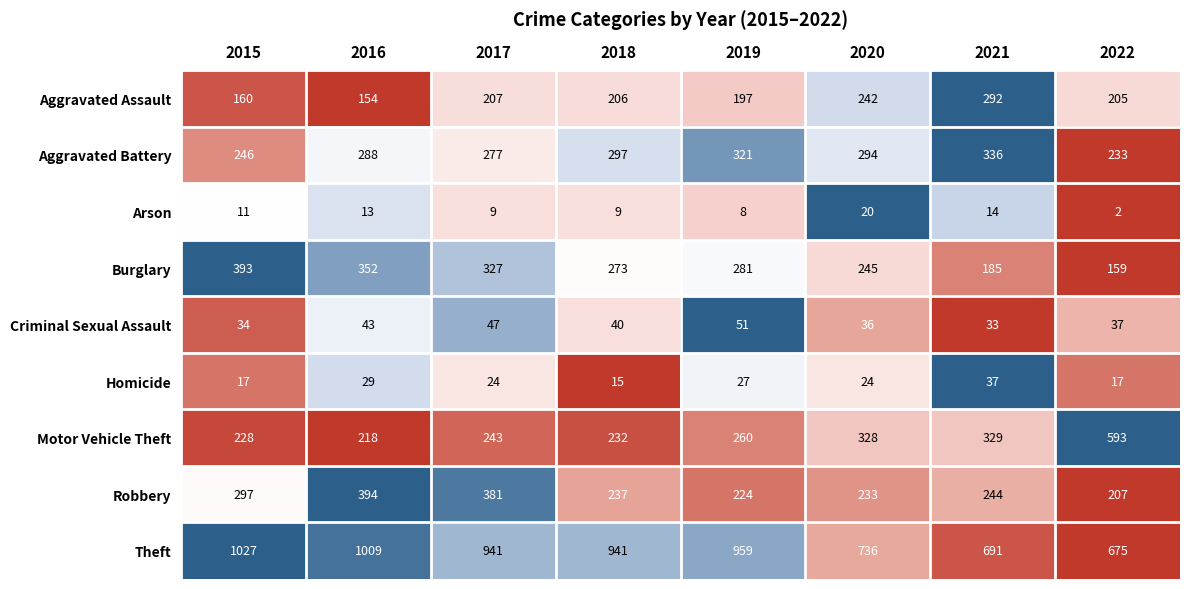

Which category has the lowest value across all series?

2022